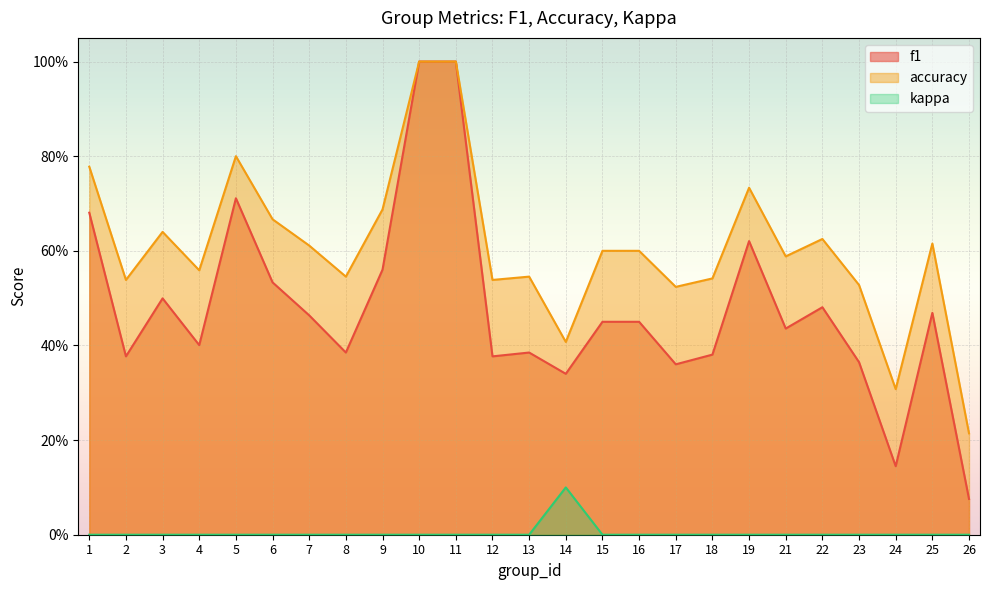

What is the difference between the maximum and minimum values in the accuracy series?

0.8